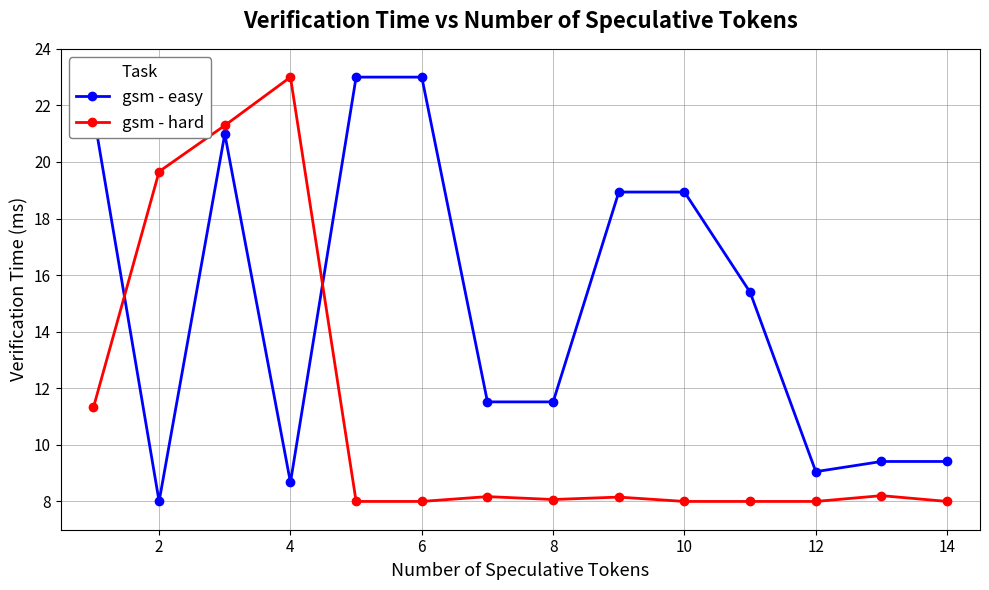

Which series ends up on top after the final intersection of gsm - hard and gsm - easy?

gsm - easy